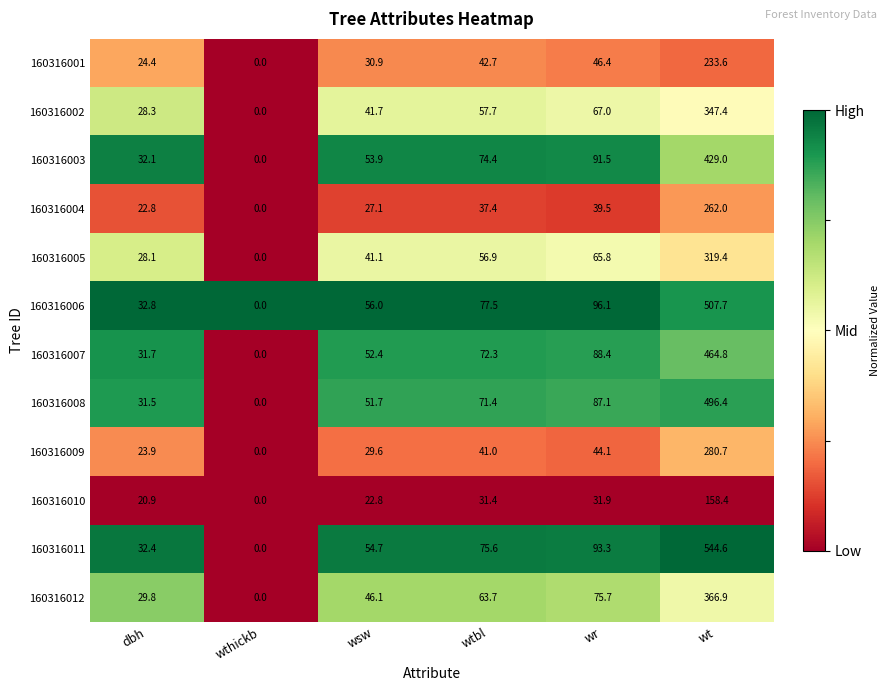

At wt, list the series in order from smallest to largest.

160316010, 160316001, 160316004, 160316009, 160316005, 160316002, 160316012, 160316003, 160316007, 160316008, 160316006, 160316011